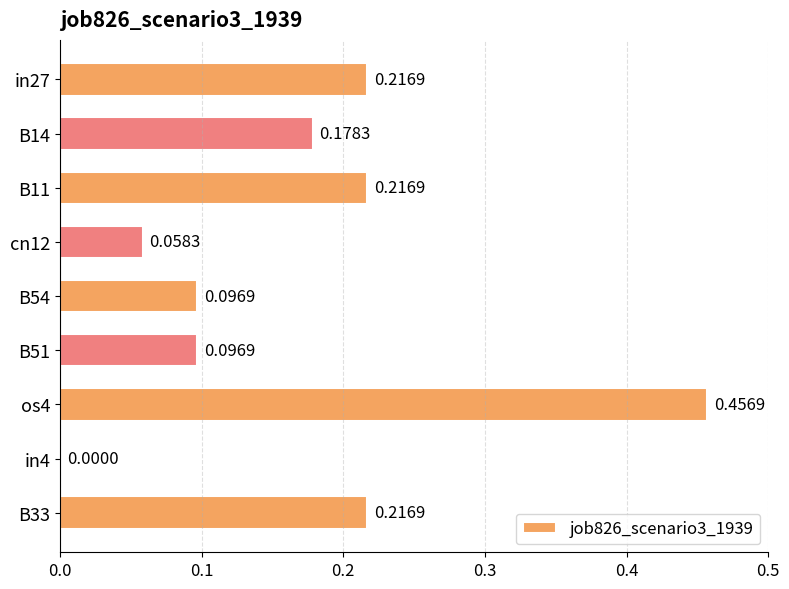

What is the sum of all values?

1.5